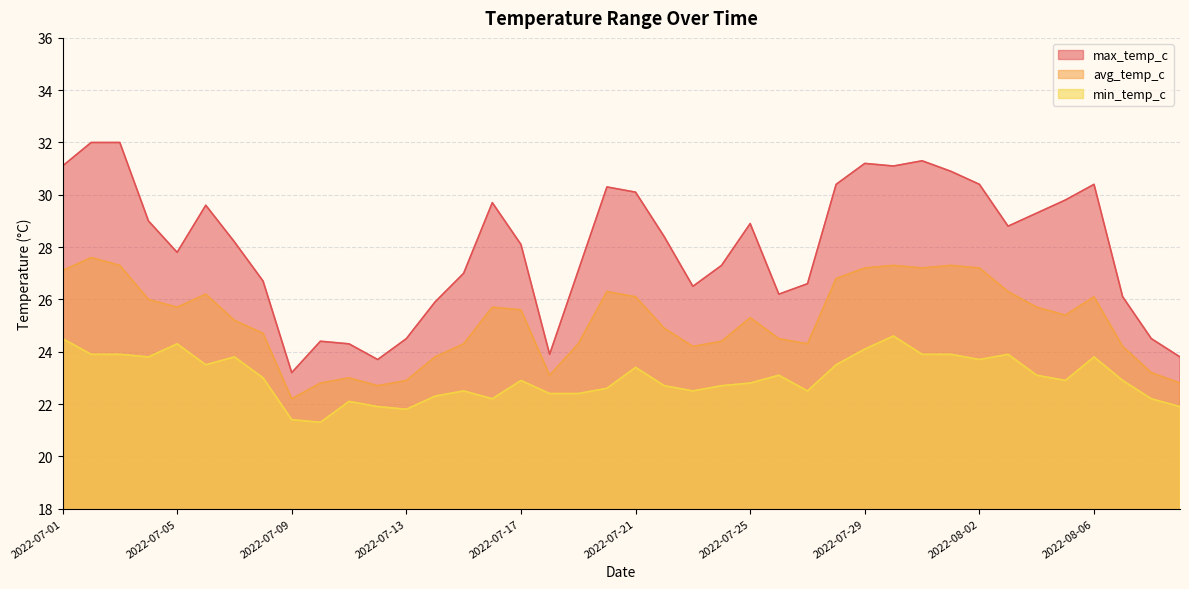

True or false: max_temp_c has a value of 27.1 at 2022-07-19.

True